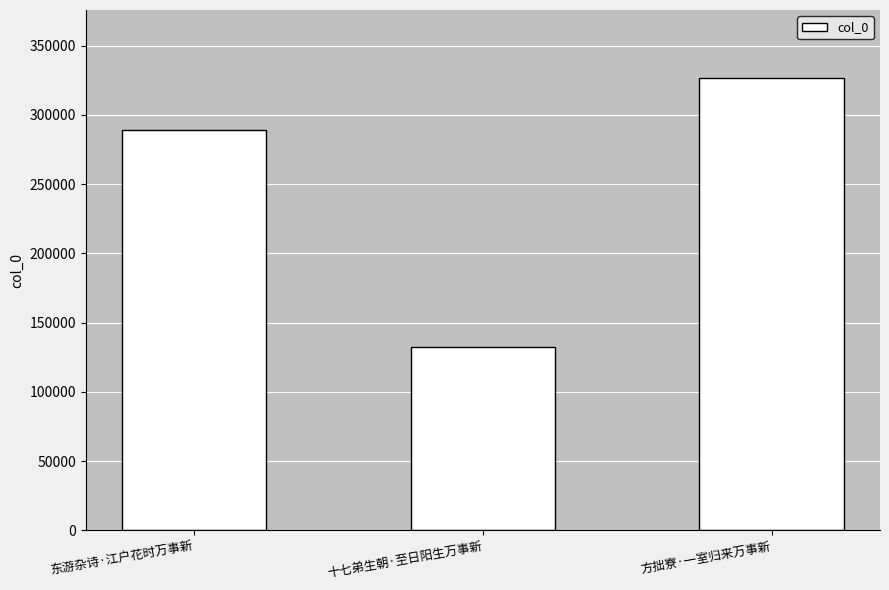

True or false: the data shows 289326 at 东游杂诗·江户花时万事新.

True